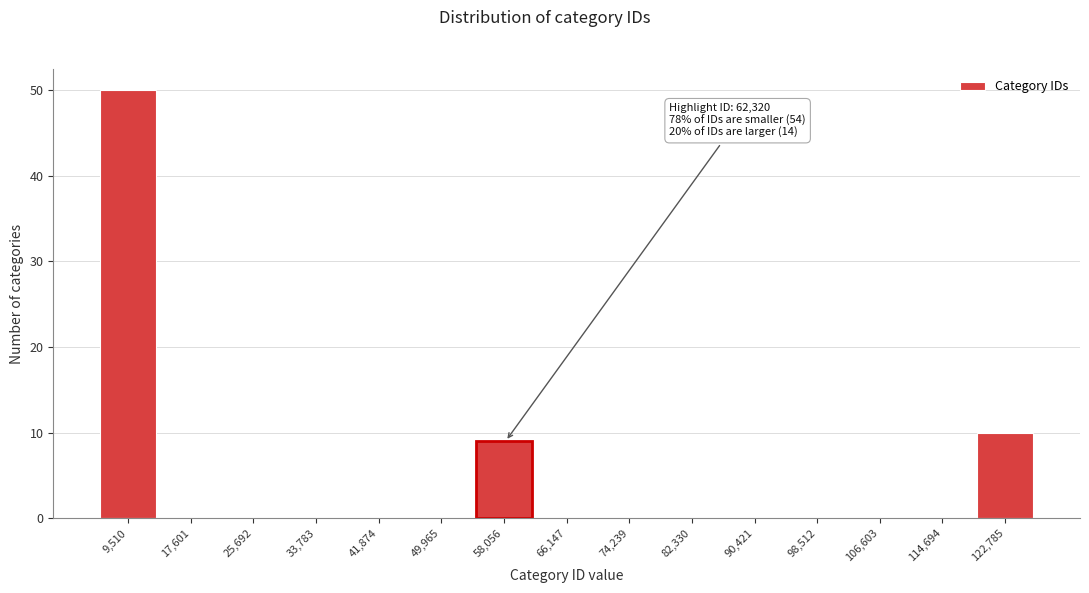

Reading right to left, what are all the values shown in this chart?

122,785=10	114,694=0	106,603=0	98,512=0	90,421=0	82,330=0	74,239=0	66,147=0	58,056=9	49,965=0	41,874=0	33,783=0	25,692=0	17,601=0	9,510=50